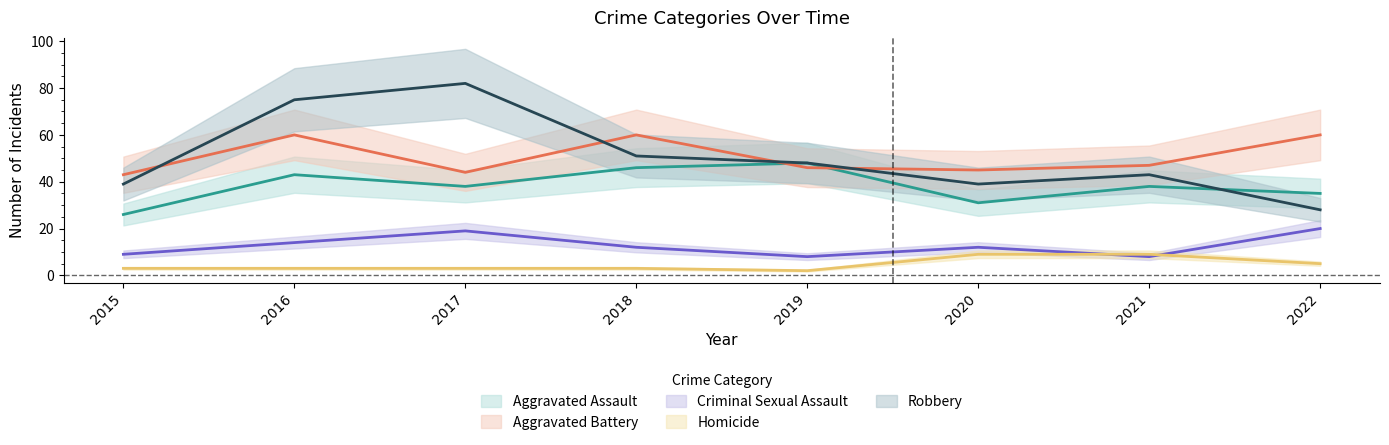

What is the difference between the second highest and second lowest values in the Criminal Sexual Assault series?

11